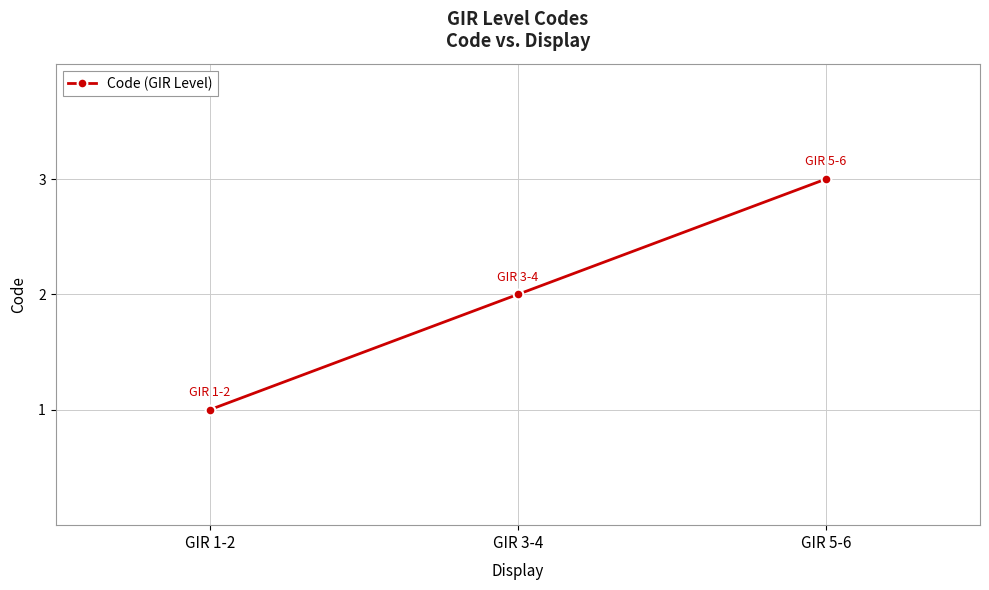

Rank the categories by value from highest to lowest.

GIR 5-6, GIR 3-4, GIR 1-2